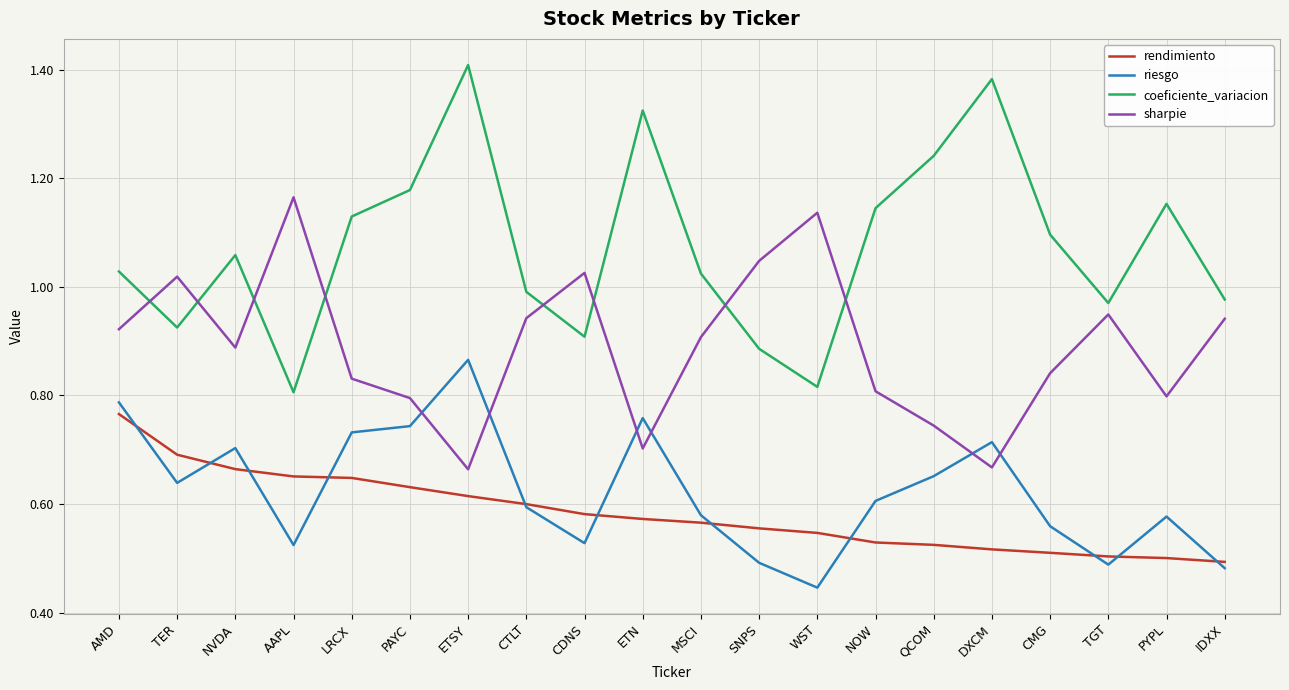

How many interior local peaks does the sharpie series have?

5